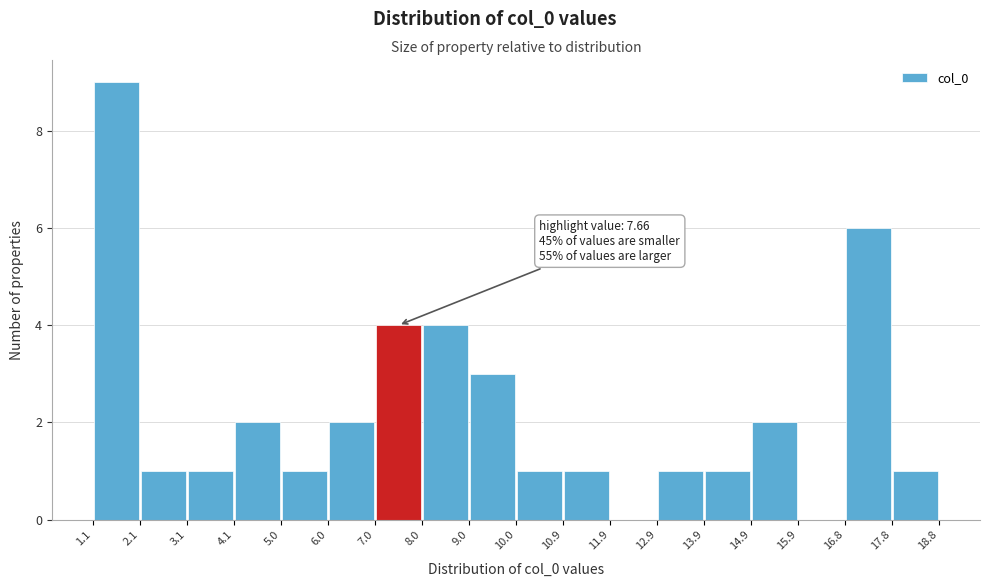

Over which range of the x-axis is the bar tallest?

1.1 to 2.1